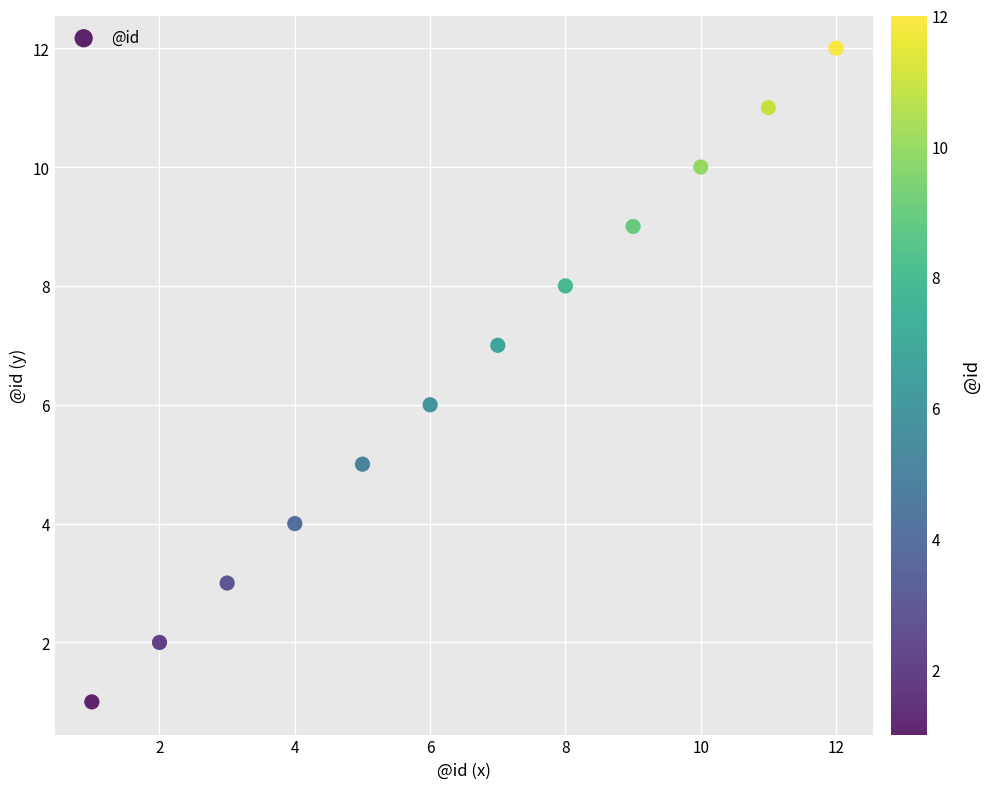

What is the range of X values (max minus min)?

11